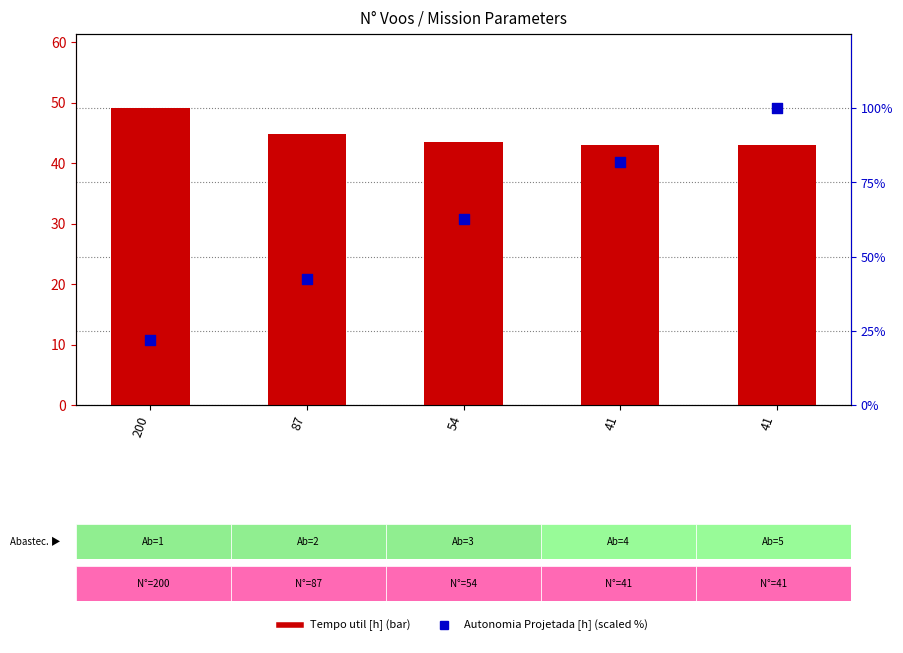

Which series has the widest spread of Y values?

Autonomia Projetada [h] (scaled %)